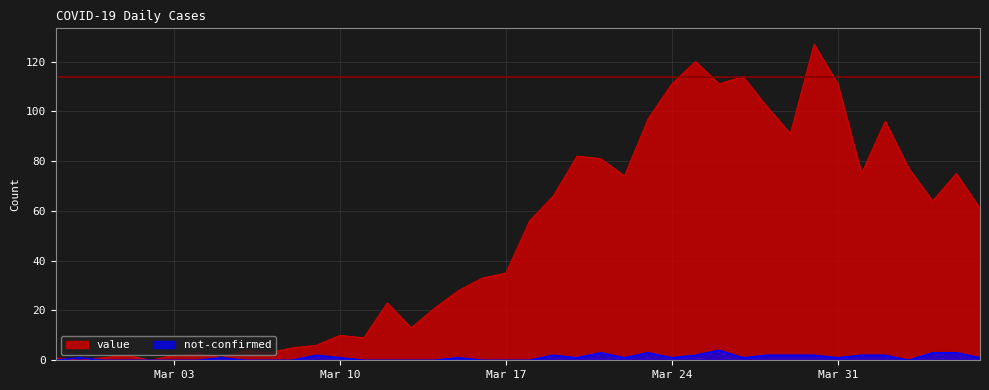

How many data points does each series have?

40